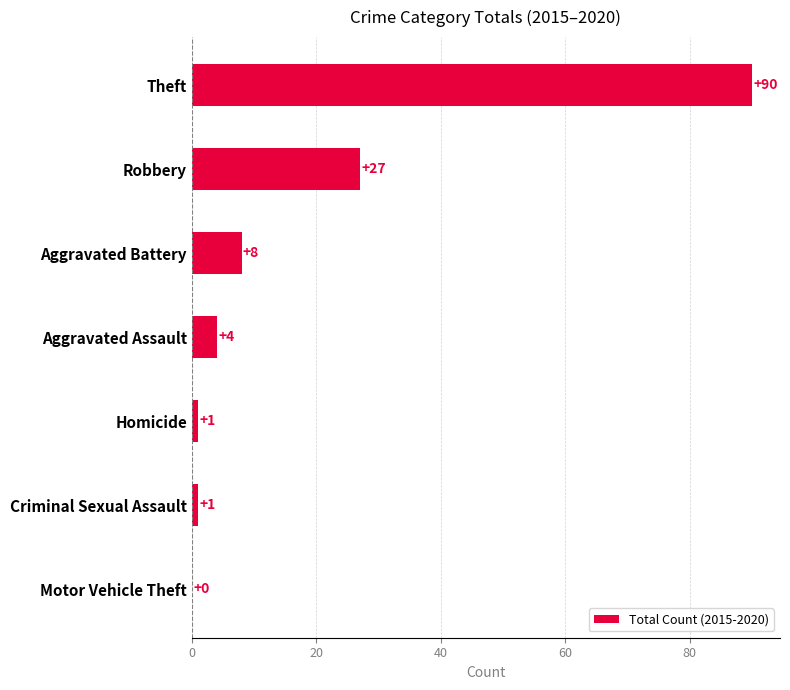

The chart shows a value of 27 at Robbery. True or false?

True